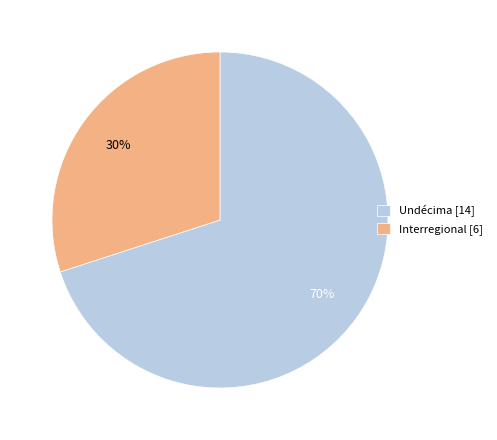

Do Undécima [14] and Interregional [6] together represent more than half of the pie?

Yes